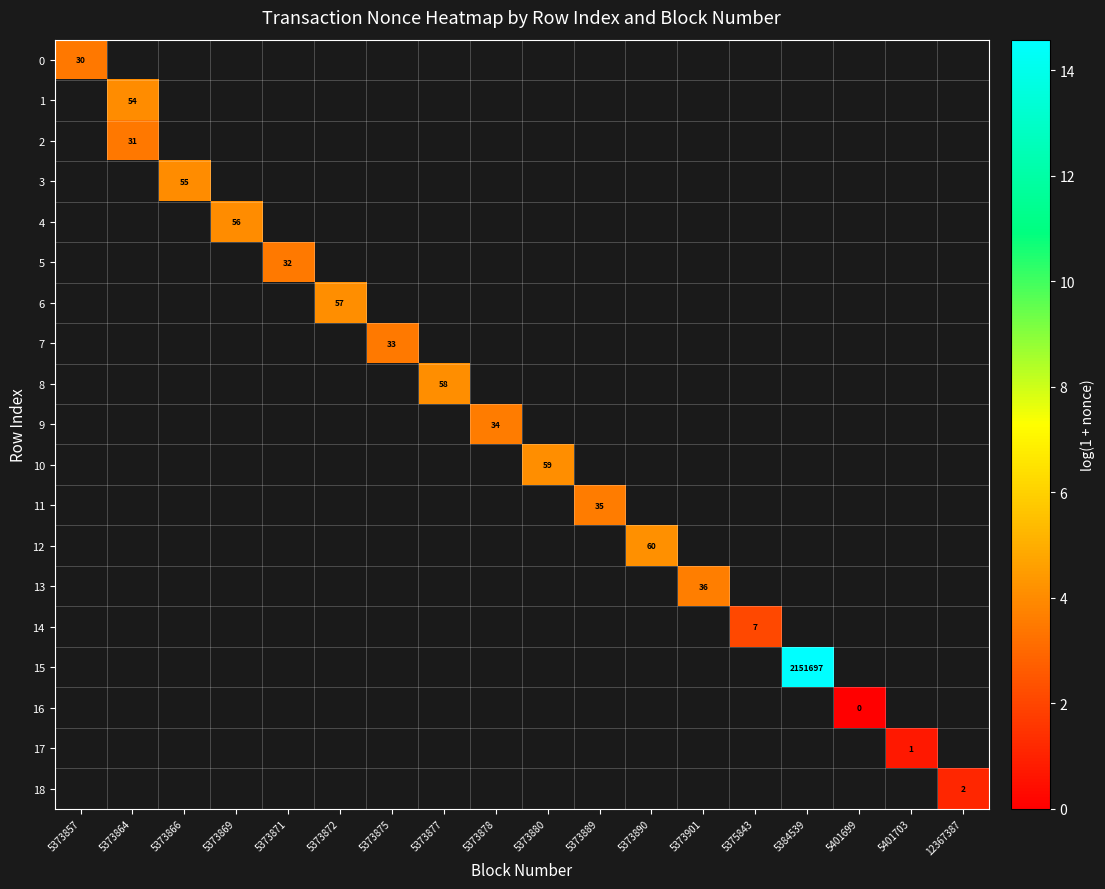

At how many categories does at least one series exceed 8?

1